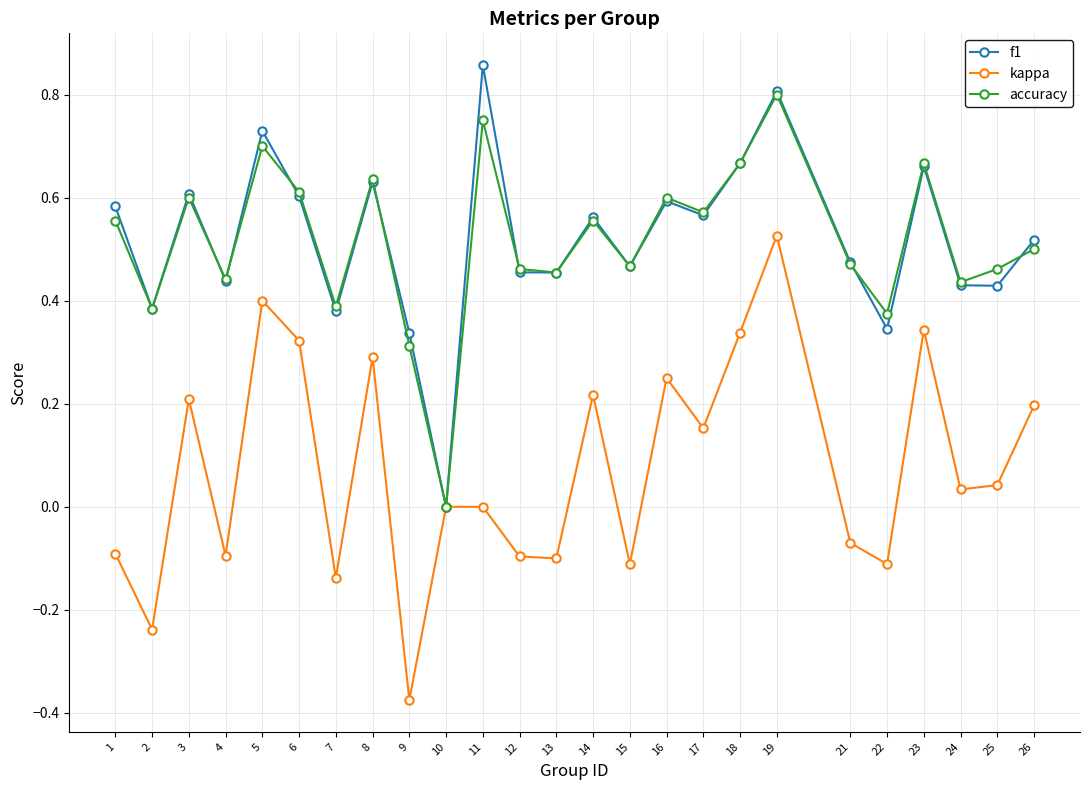

The value of kappa at 7 is -0.1. True or false?

True